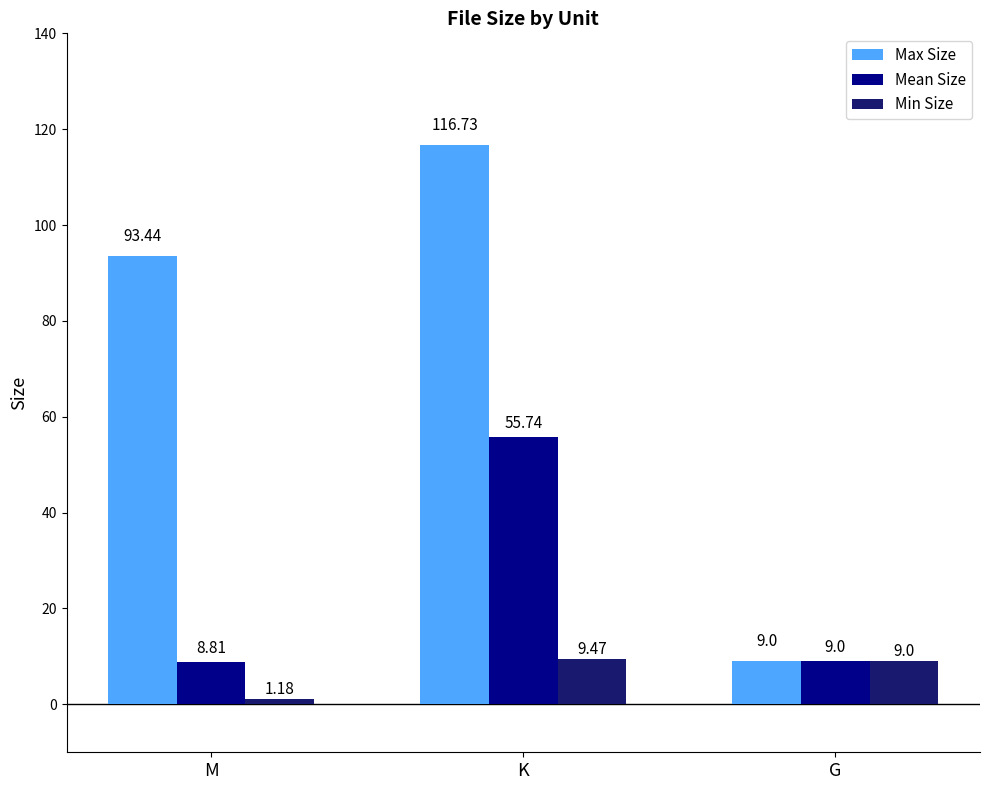

List the labels in order of Min Size value, largest first.

K, G, M